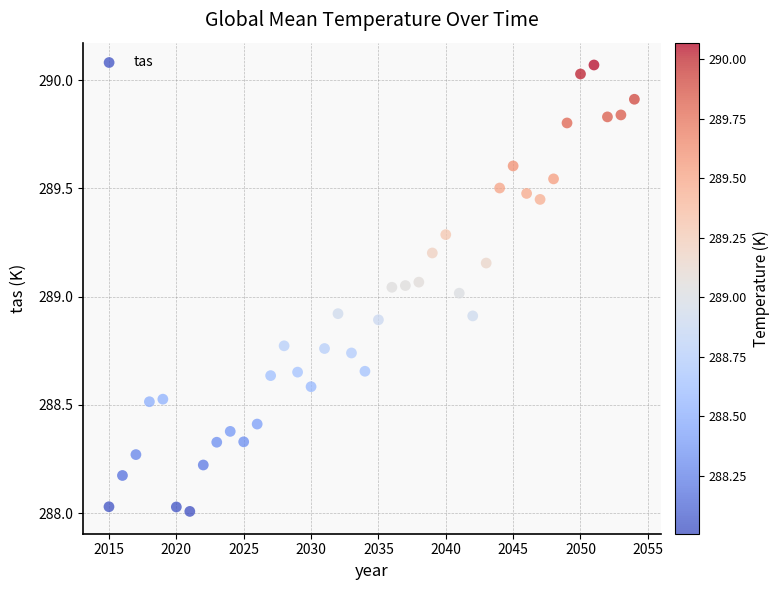

What is the range of X values (max minus min)?

39.0